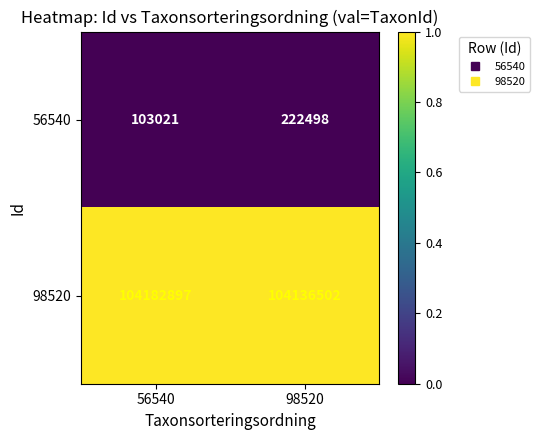

Reading left to right, what are all the values shown in this chart?

56540: 103021	222498
98520: 104182897	104136502